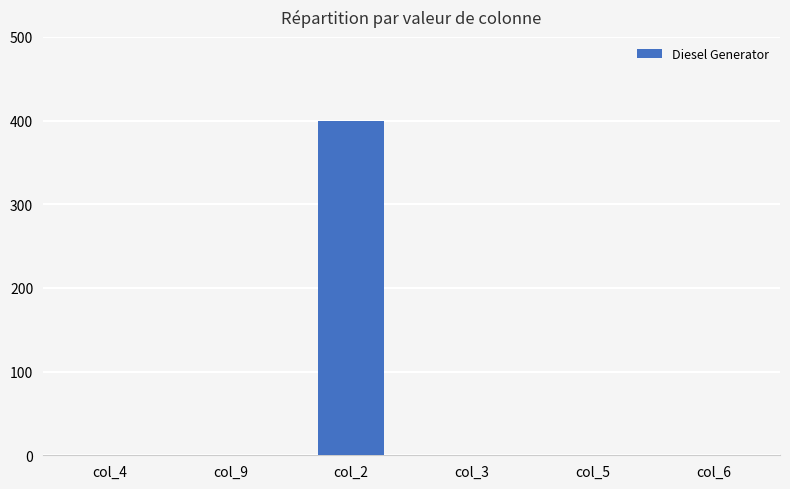

Read the value at col_2, to the nearest 50.

400